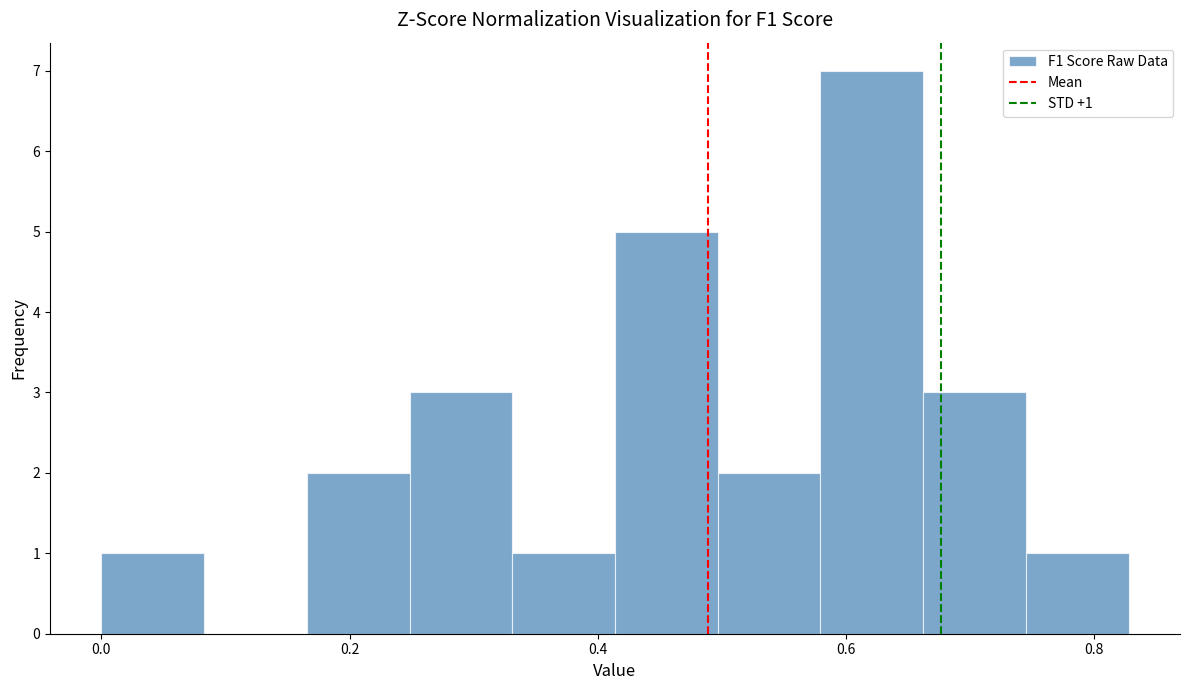

Which range on the x-axis has the tallest bar?

0.58 to 0.66